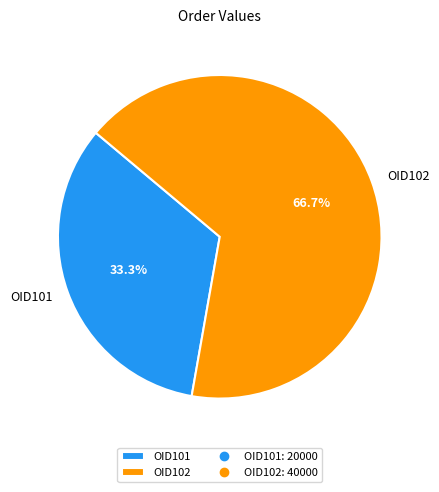

Does any single category account for the majority?

Yes